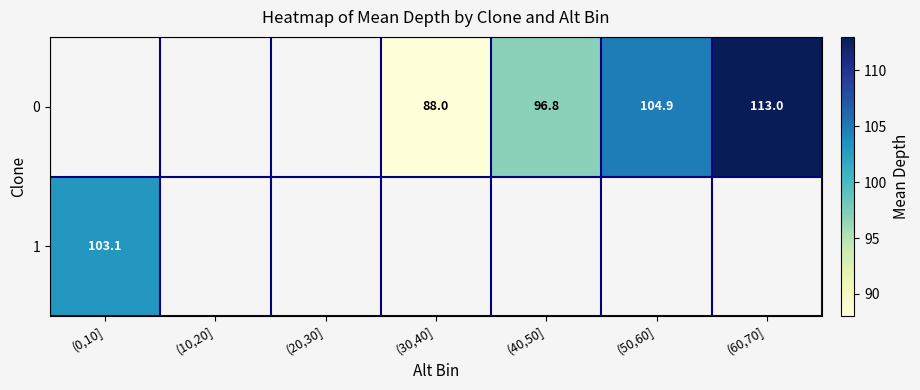

What is the difference between the 0 values at (40,50] and (50,60]?

8.1